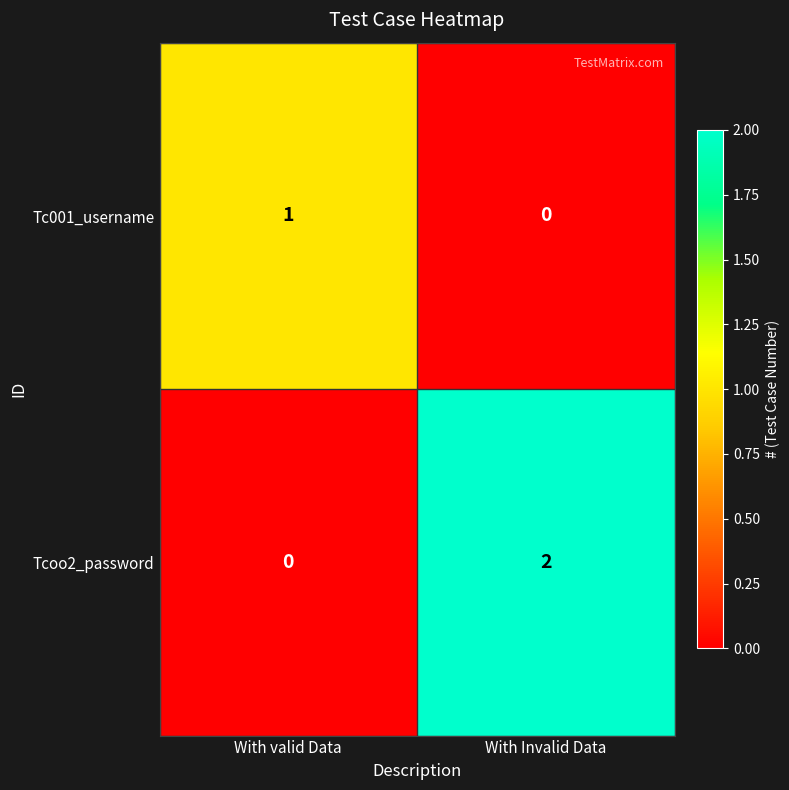

What is the total value across all series at With valid Data?

1